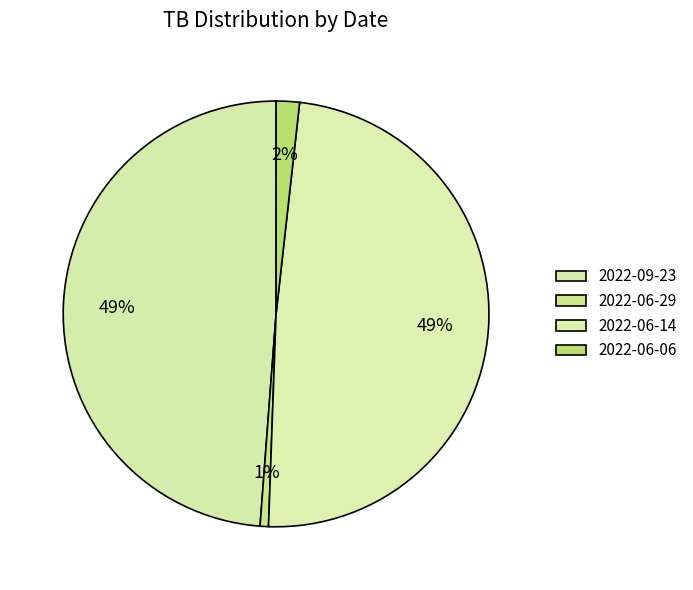

Do 2022-06-14 and 2022-09-23 together represent more than half of the pie?

Yes